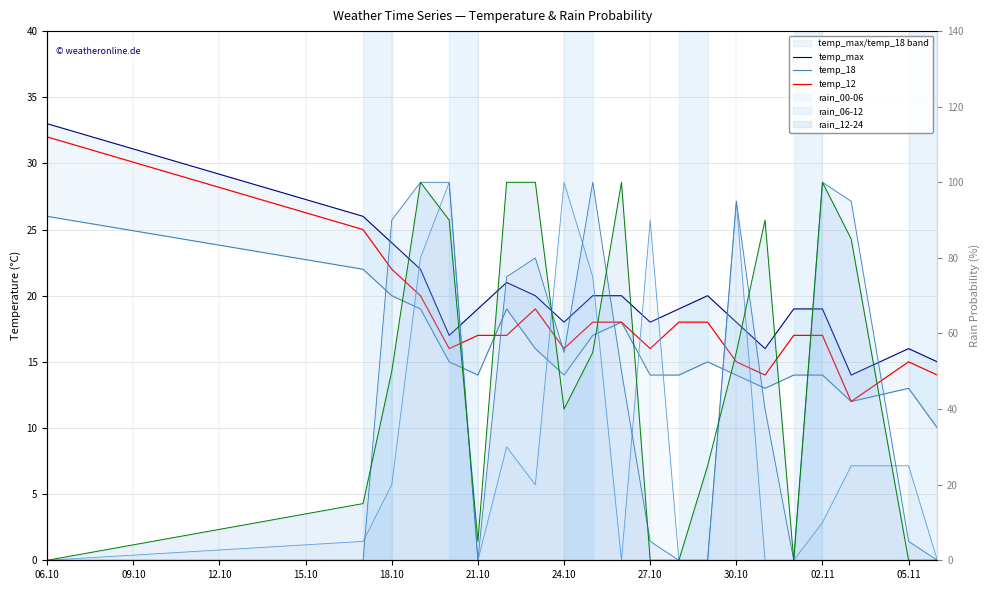

How many data points does each series have?

21